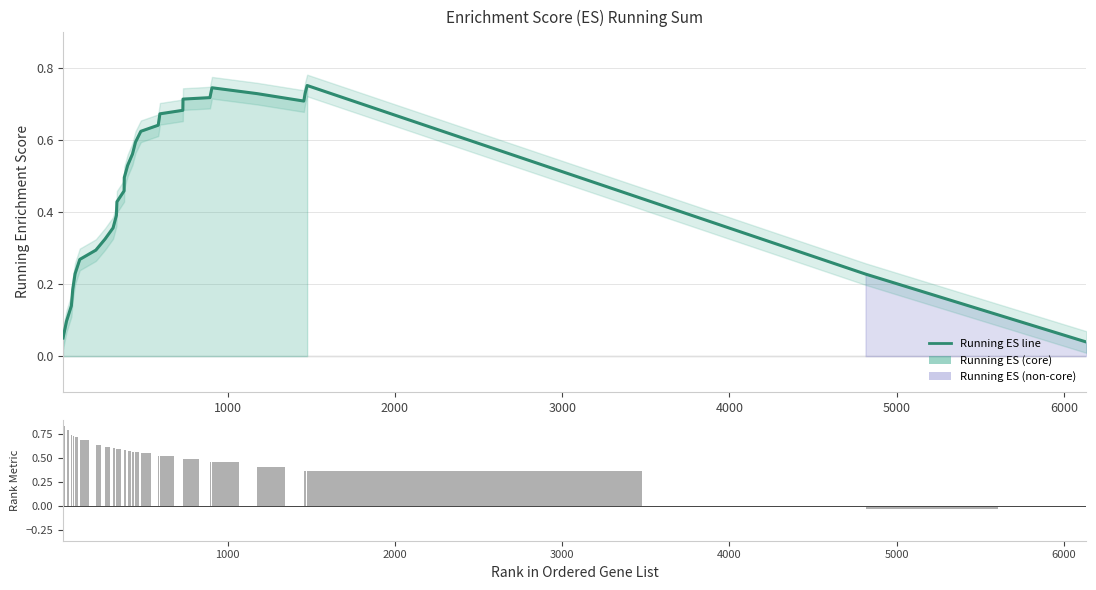

What is the value of the Running ES bar at the 19th from the left?

0.7